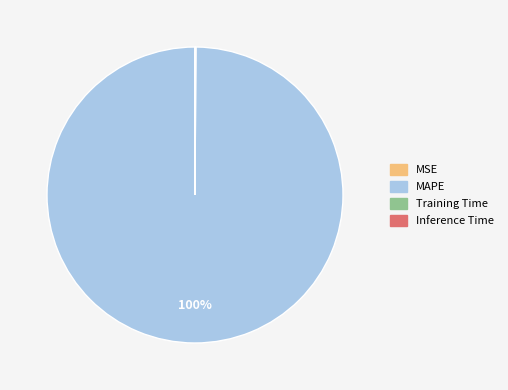

What is the largest slice in the pie chart?

MAPE